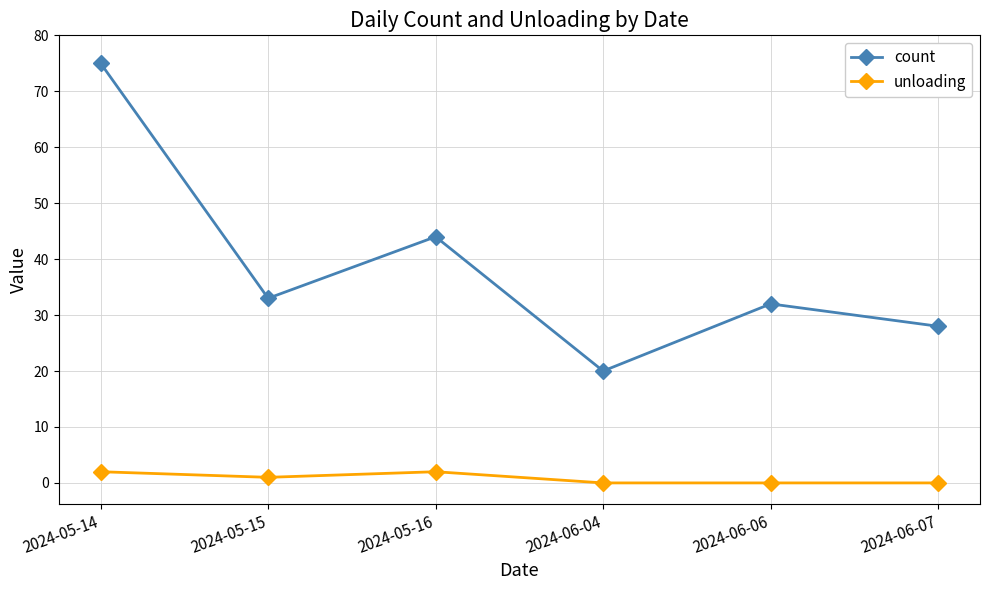

Rank the categories by count value from lowest to highest.

2024-06-04, 2024-06-07, 2024-06-06, 2024-05-15, 2024-05-16, 2024-05-14